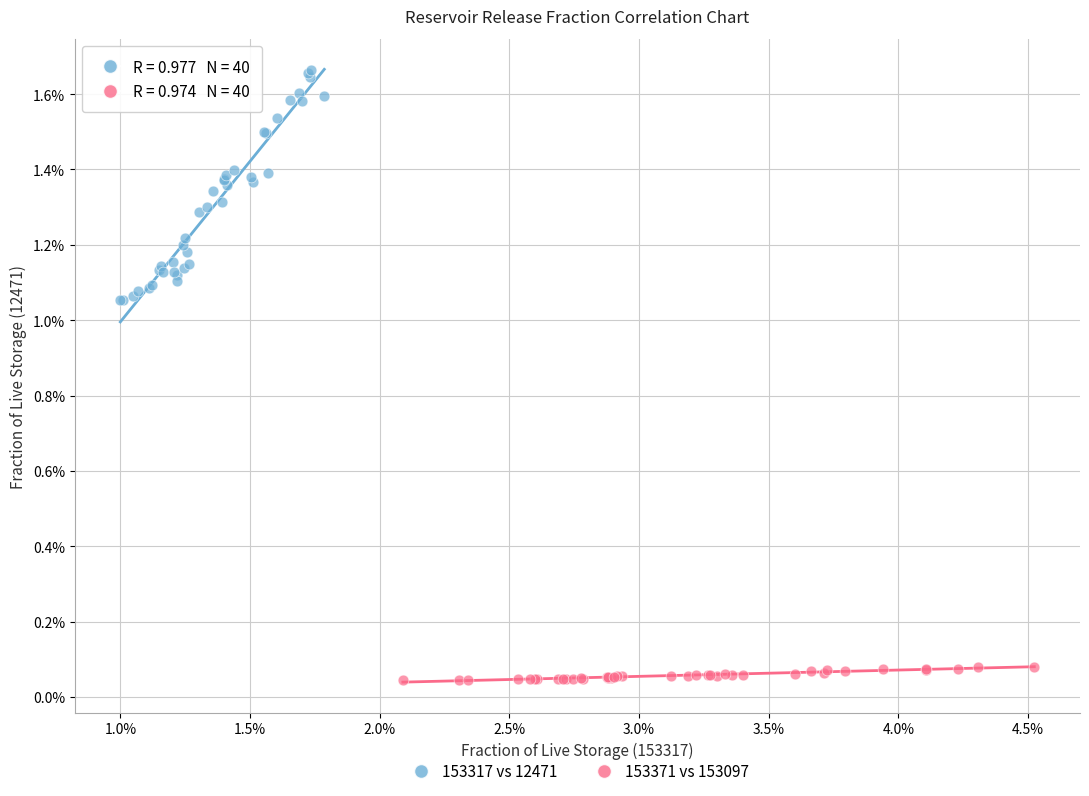

Which series contains the lowest Y value?

153371 vs 153097